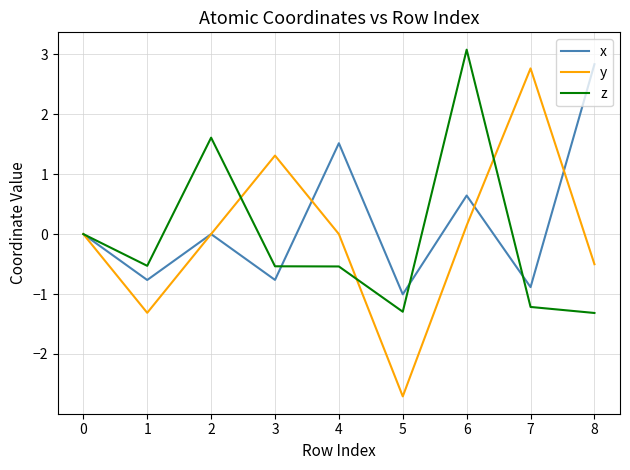

Is this an area chart (filled region under the line)?

No